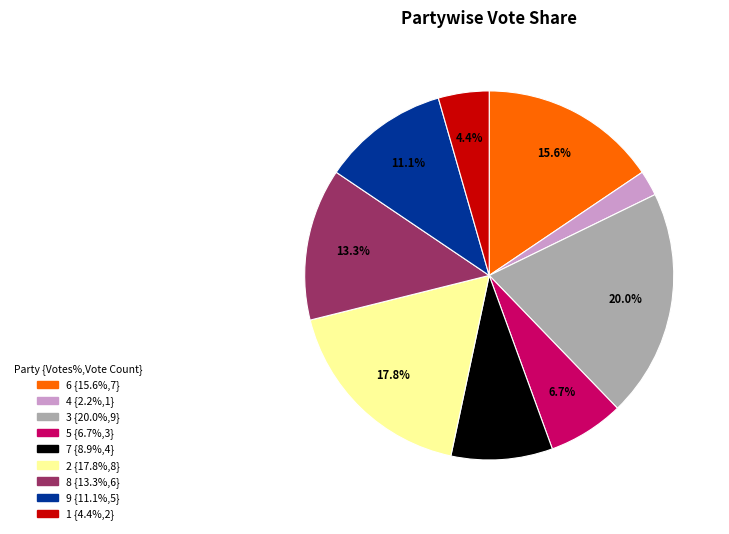

To the nearest percent, what is the average slice percentage?

11%